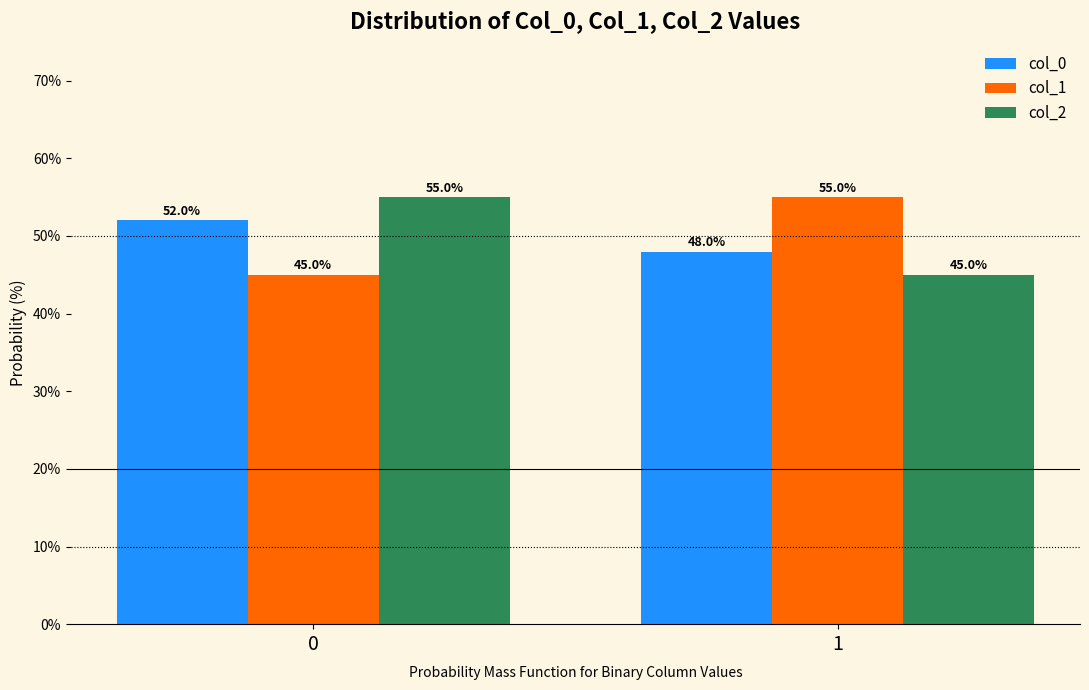

Reading right to left, transcribe all the data shown in this chart.

col_0: 48.0	52.0
col_1: 55.0	45.0
col_2: 45.0	55.0